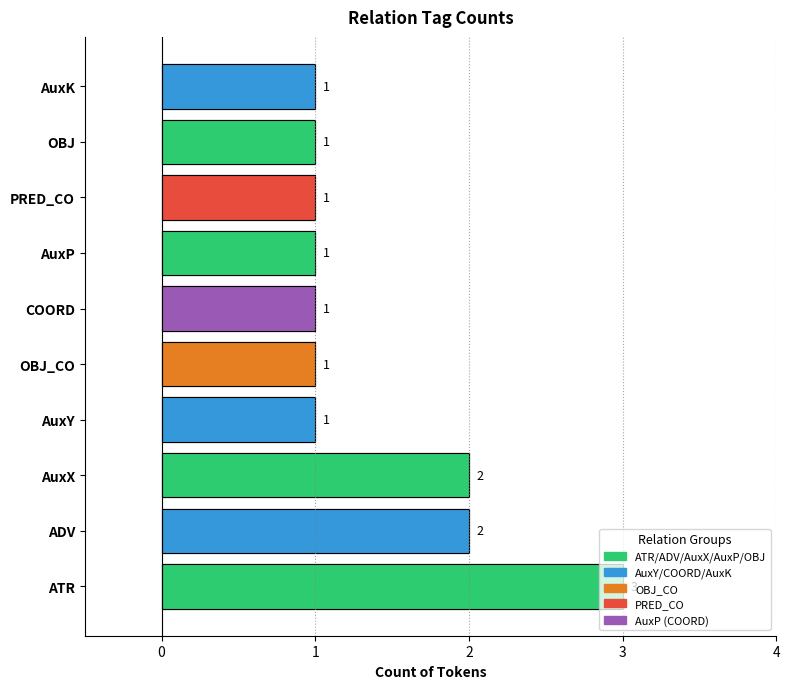

What value does the data have at AuxP?

1